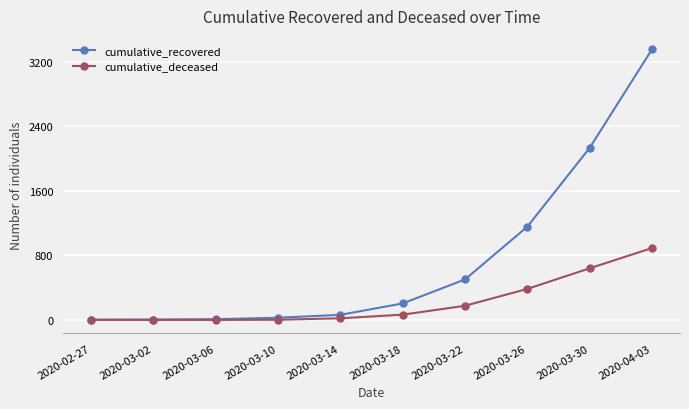

What is the value of the cumulative_recovered point at the 4th from the left?

27